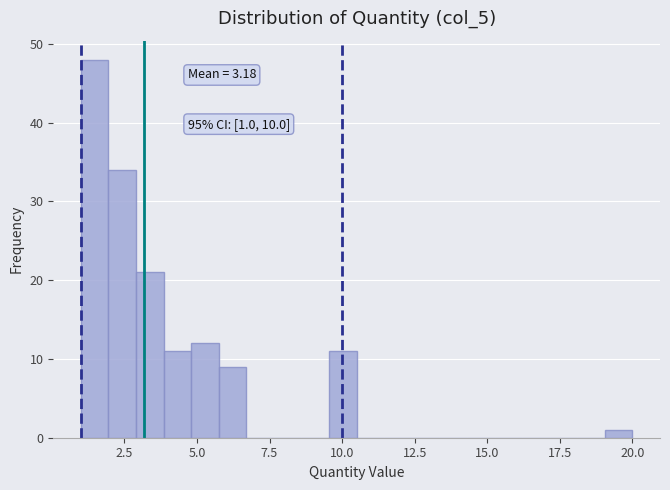

Around what value on the x-axis is the tallest bar? Give the approximate position of its centre, as read against the axis.

1.5